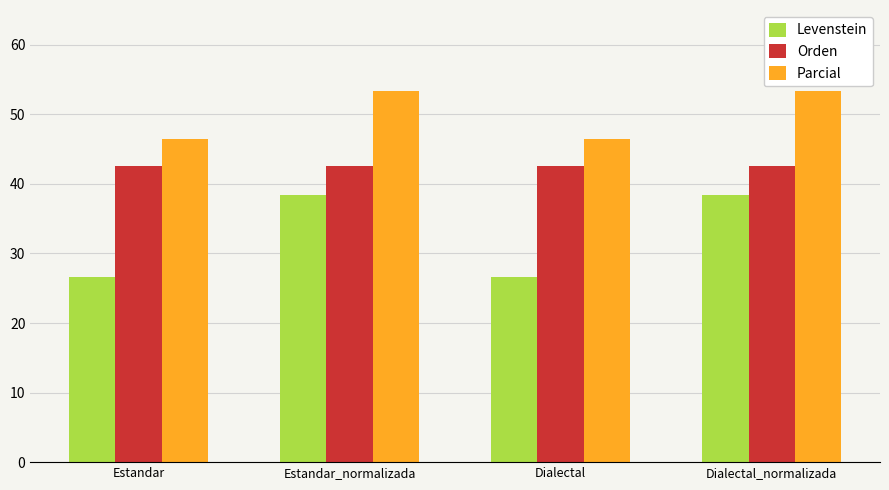

What is the total value across all series at Dialectal_normalizada?

134.3